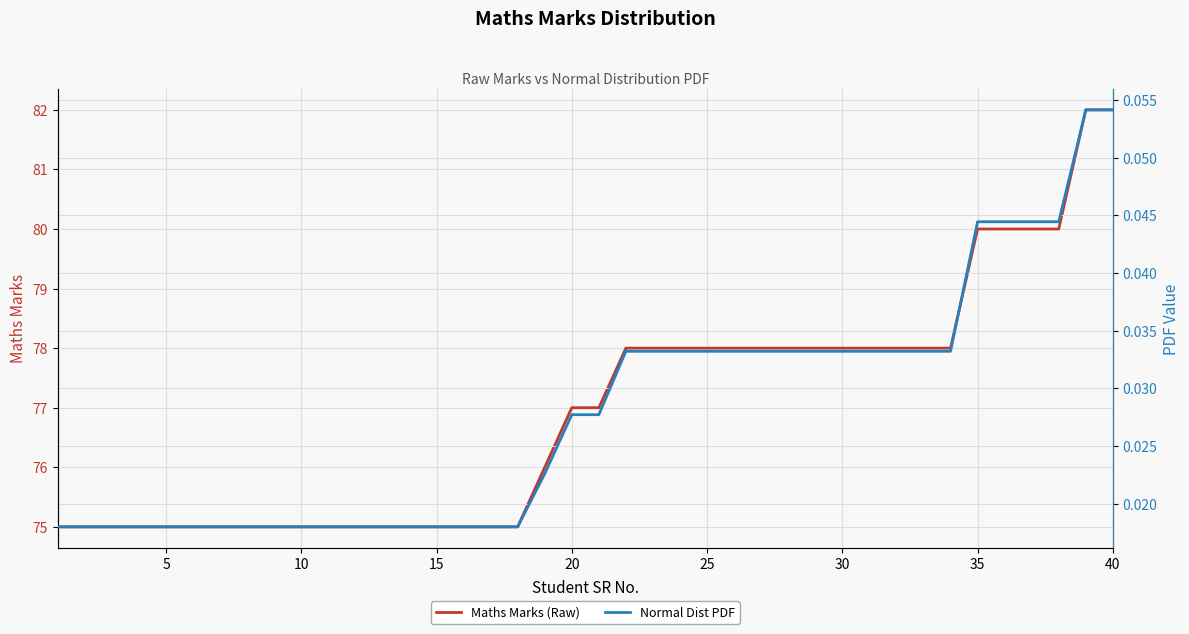

What is the highest value of the Maths Marks (Raw) series?

82